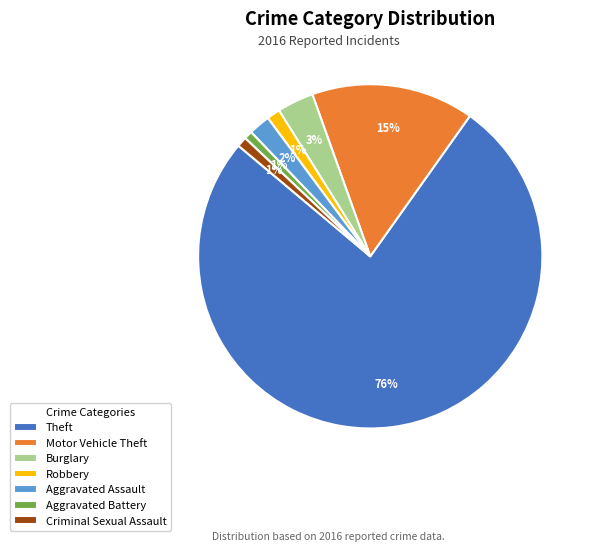

Between Burglary and Criminal Sexual Assault, which is larger?

Burglary